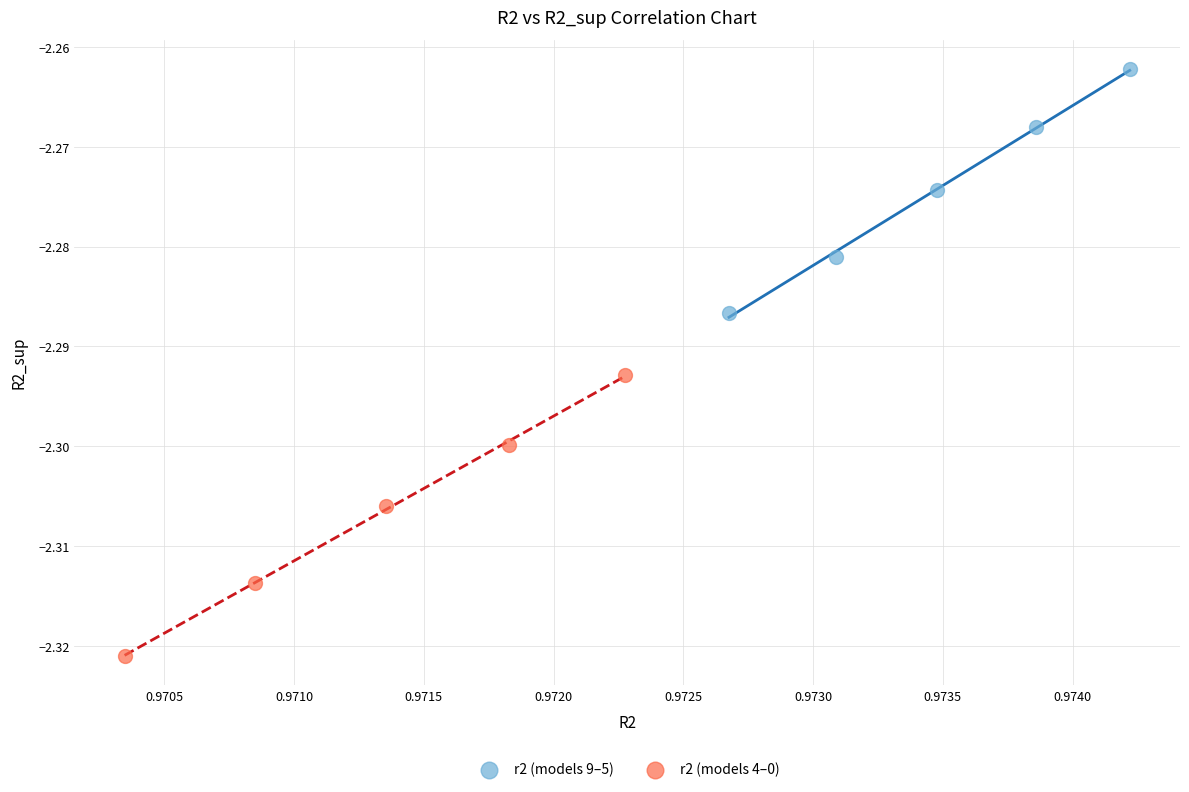

Which series contains the highest Y value?

r2 (models 9–5)